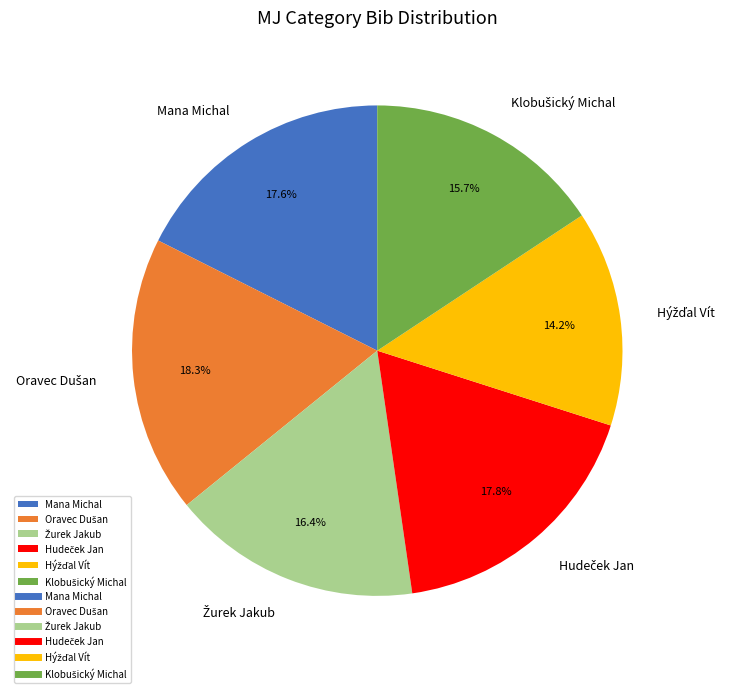

Is there any slice that represents more than half of the pie?

No